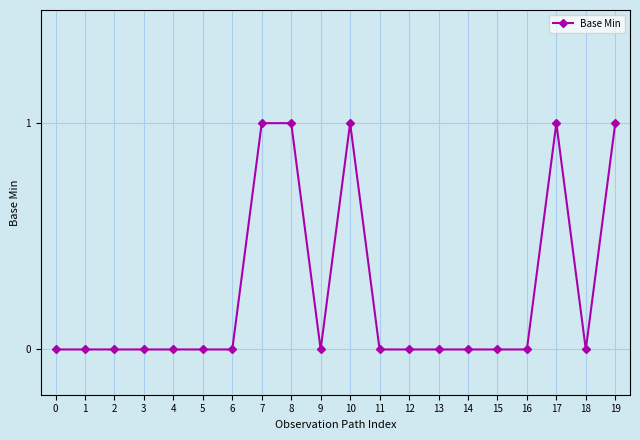

What is the change in value from 14 to 17?

+1